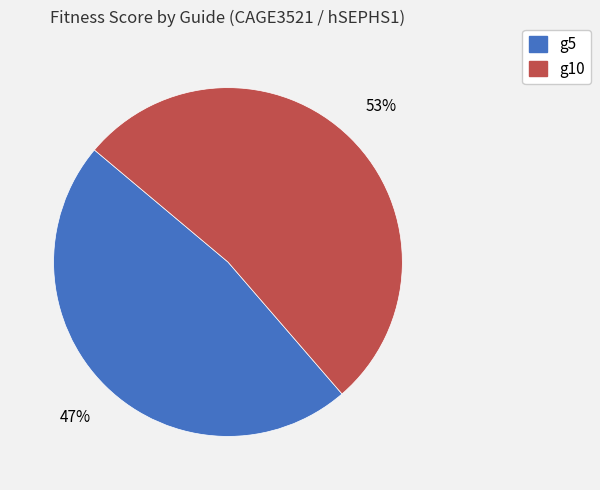

True or false: g10 accounts for 53% of the total.

True